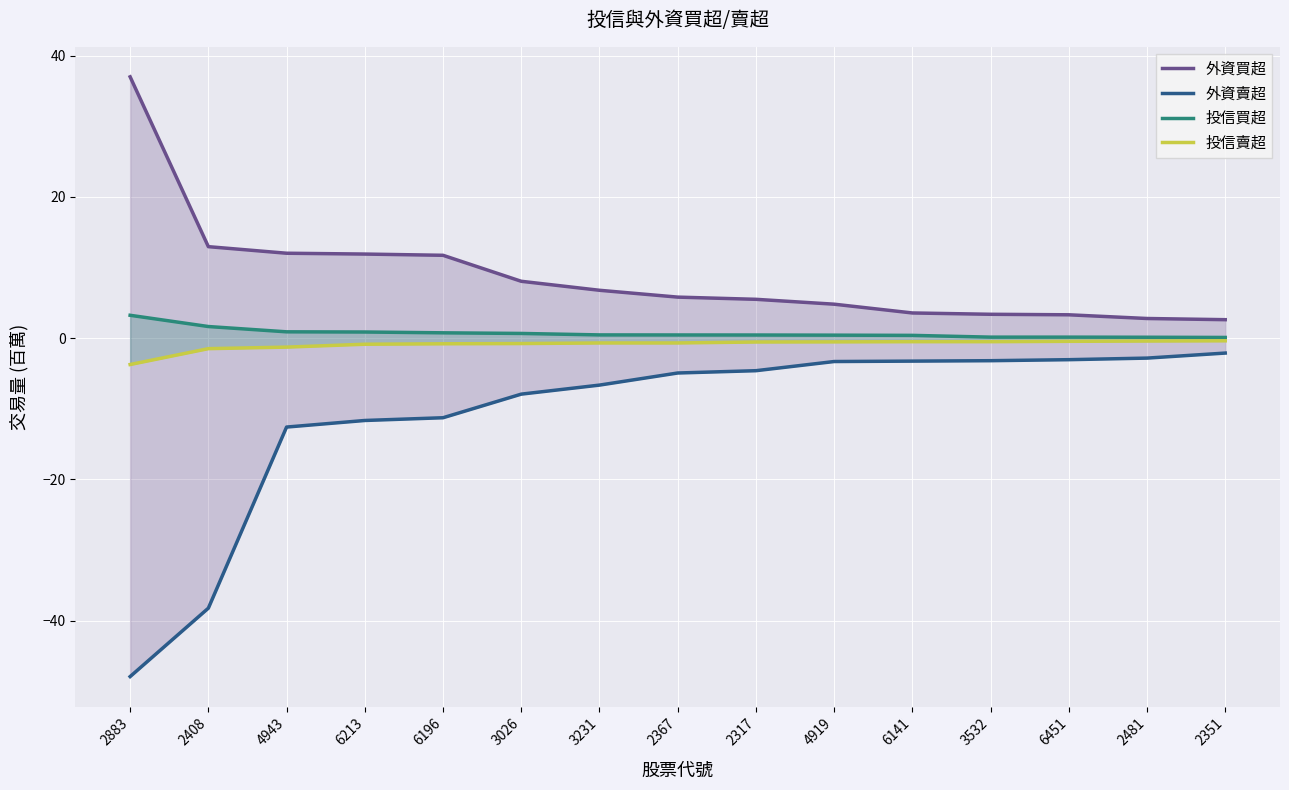

At which label is 投信買超 closest to 1?

4943